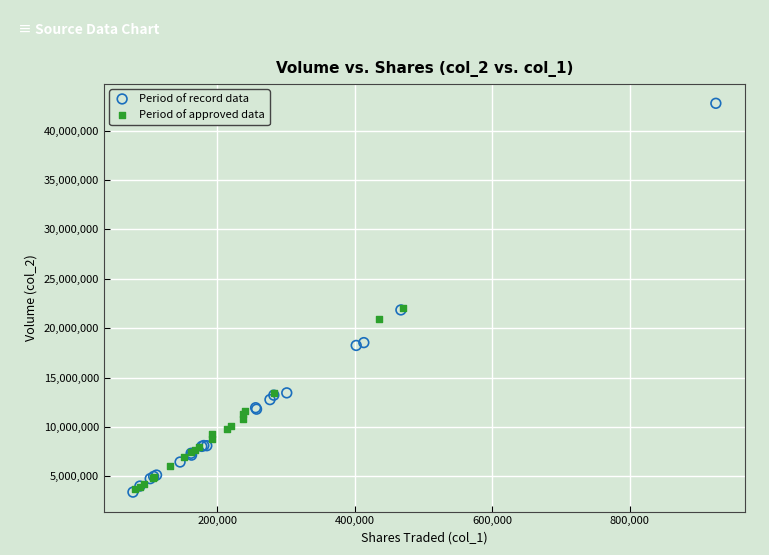

Which series contains the highest Y value?

Period of record data